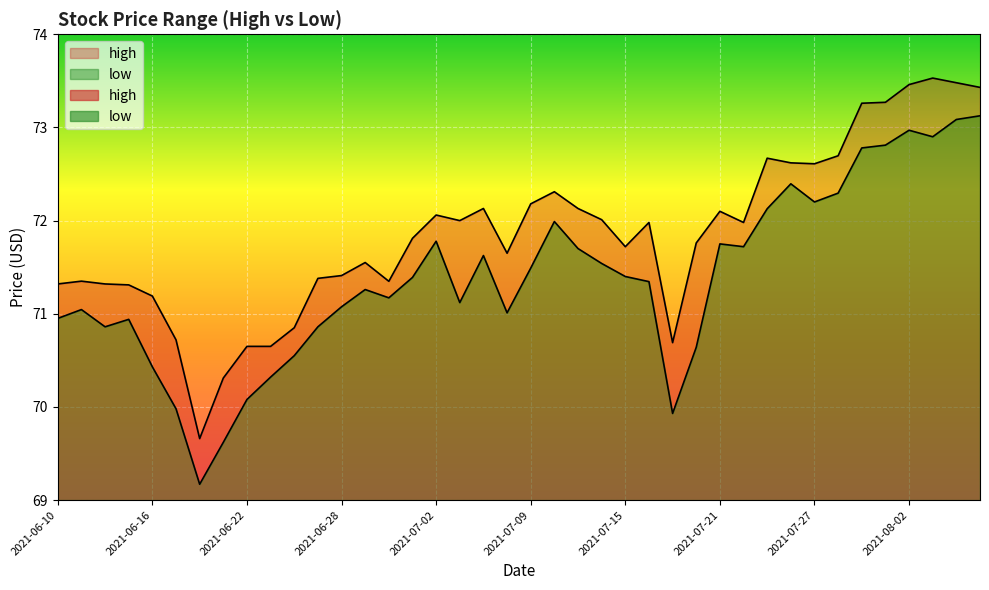

What is the label of the 36th point from the right?

2021-06-16